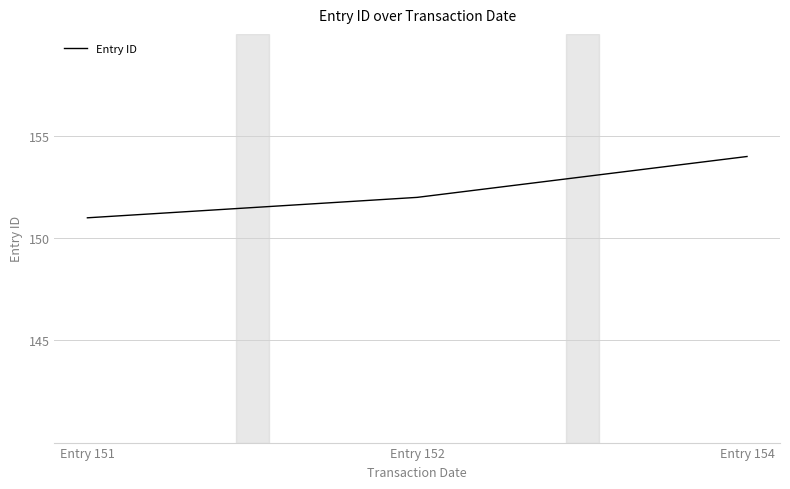

What is the difference between the second highest and minimum values?

1